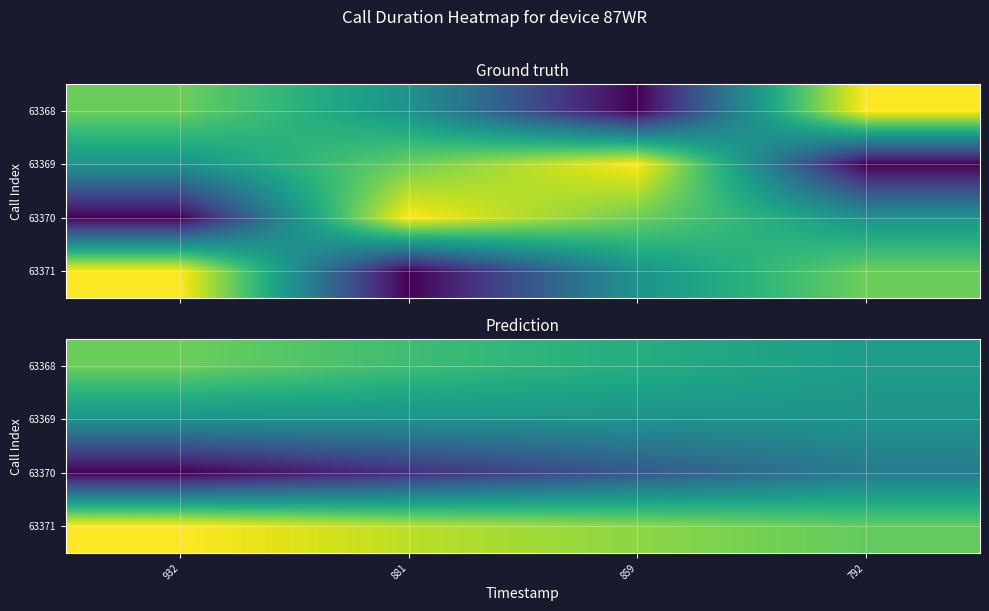

List the series in order of their peak value, highest first.

63371, 63368, 63369, 63370